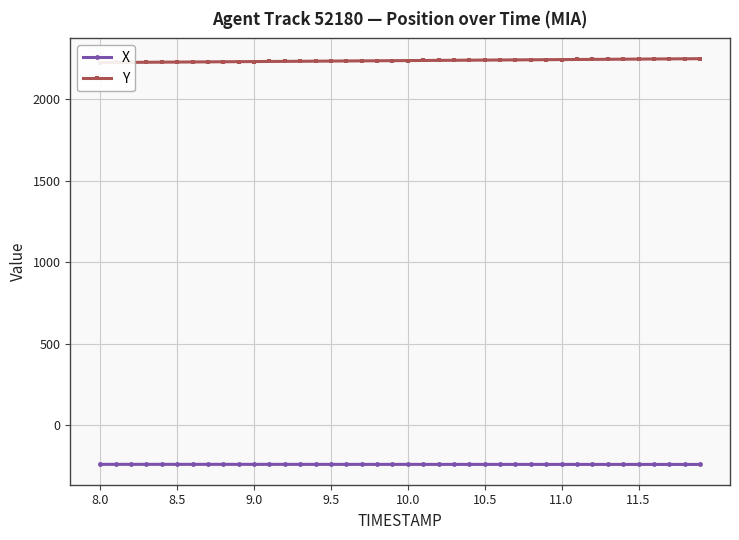

What is the maximum value for X?

-241.4